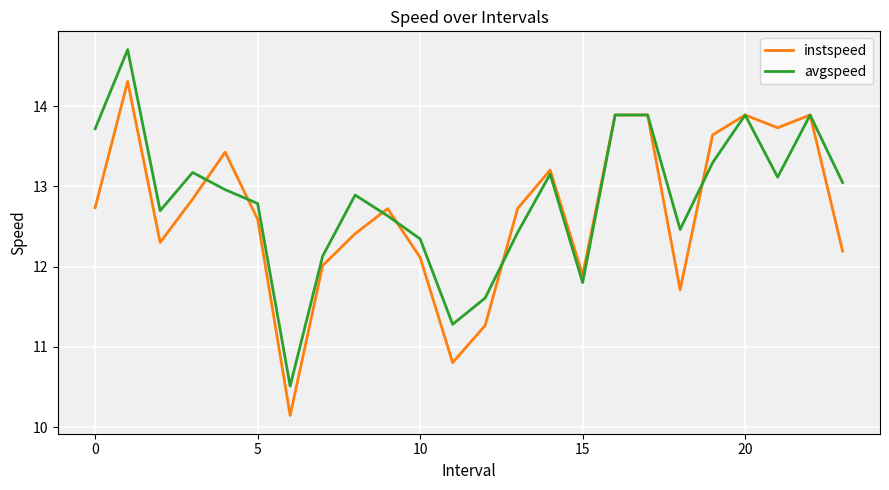

What is the maximum value for instspeed?

14.3